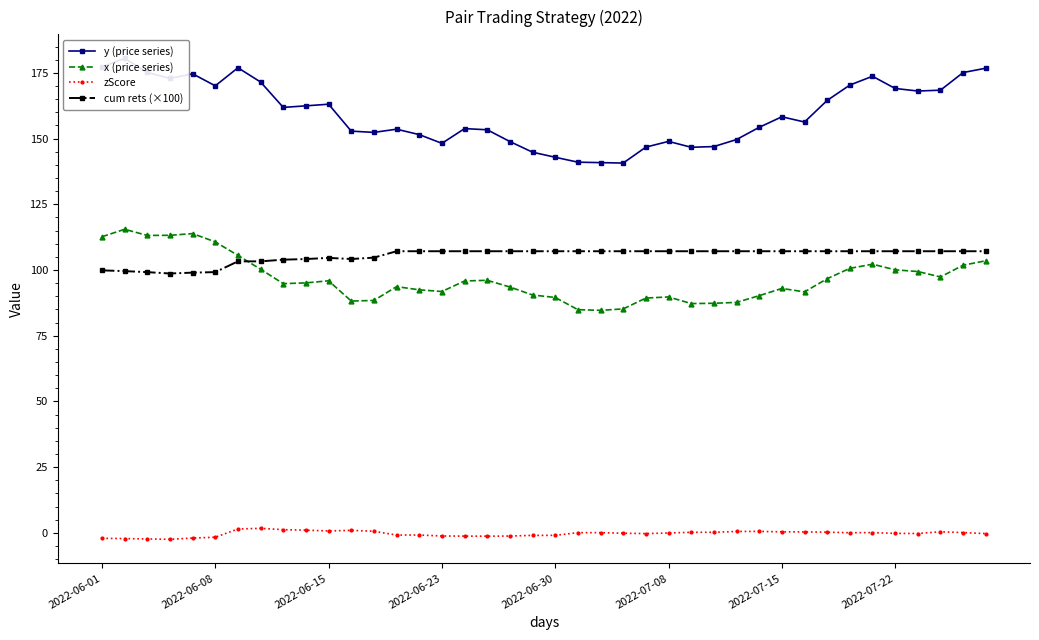

What is the difference between the maximum and minimum values in the y (price series) series?

39.8